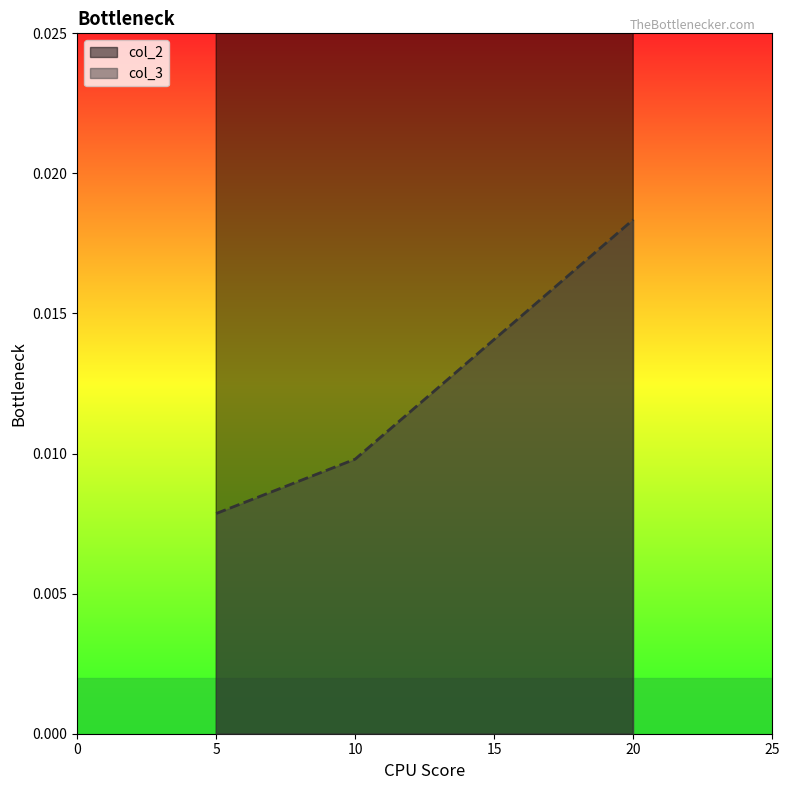

What are all the series names shown in the legend?

col_2, col_3